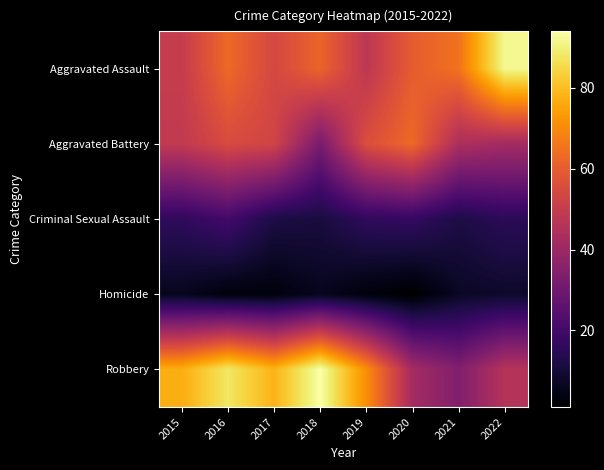

Count the number of categories in the chart.

8